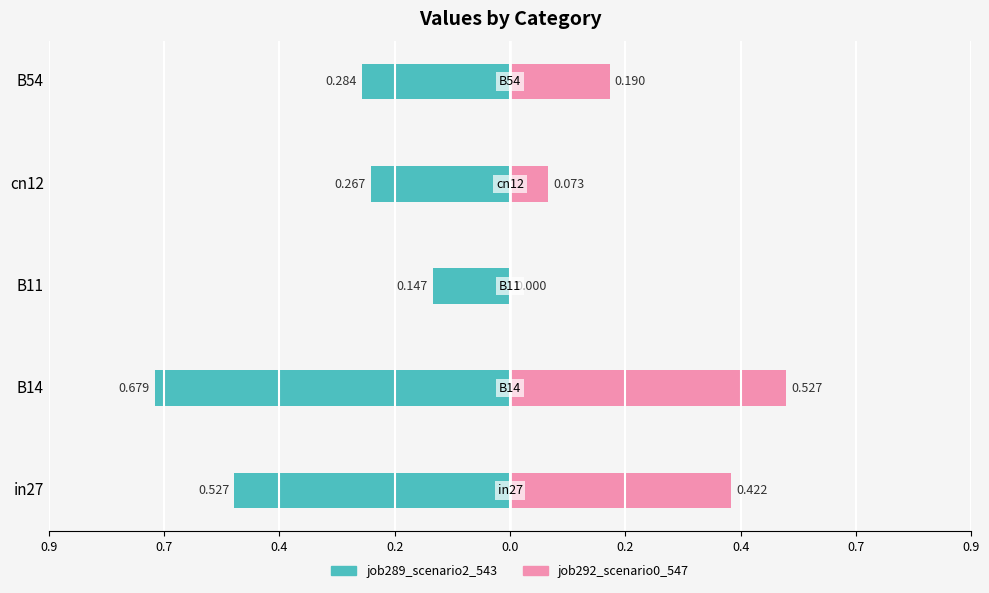

True or false: job292_scenario0_547 has a value of 0.1 at in27.

False